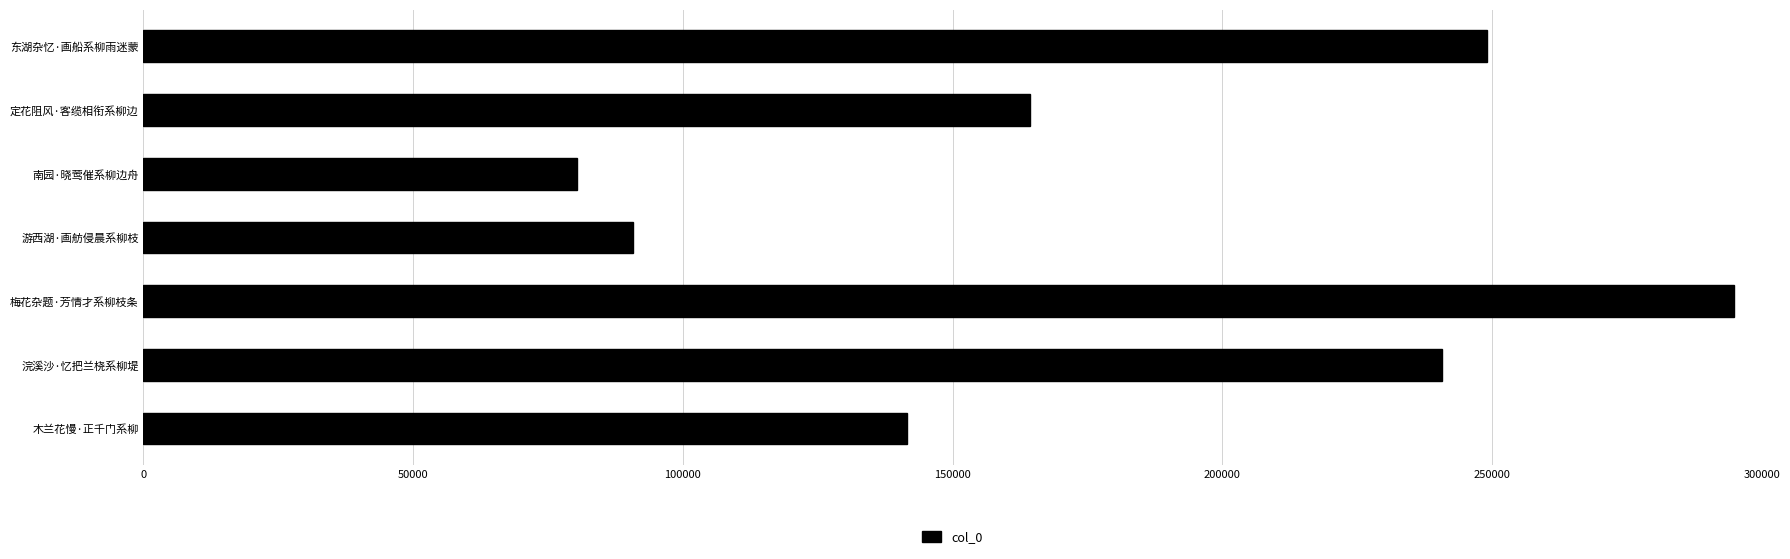

Between 浣溪沙·忆把兰桡系柳堤 and 游西湖·画舫侵晨系柳枝, which is larger?

浣溪沙·忆把兰桡系柳堤